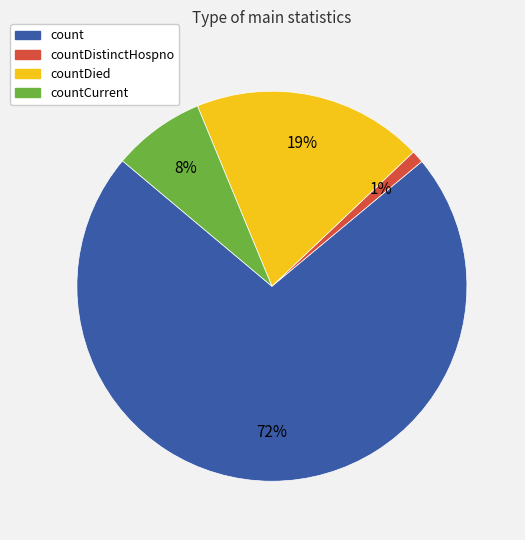

The count slice represents 72% of the pie. True or false?

True